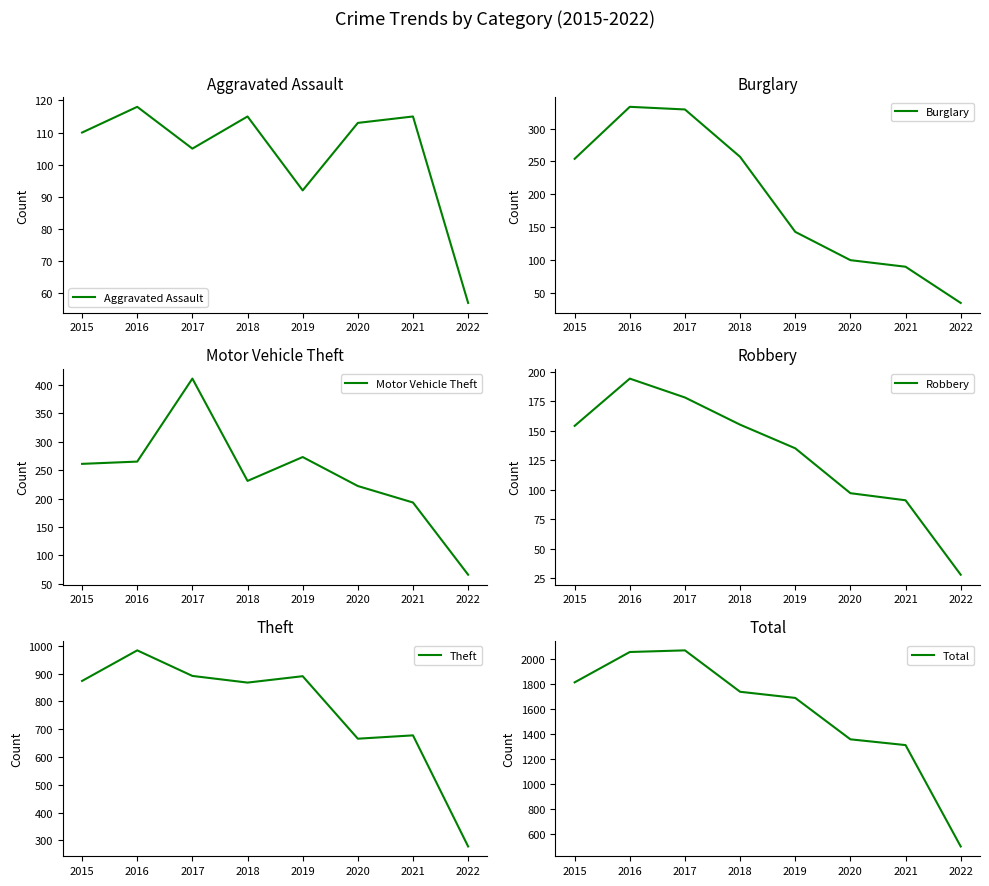

The value of Theft at 2018 is 868. True or false?

True